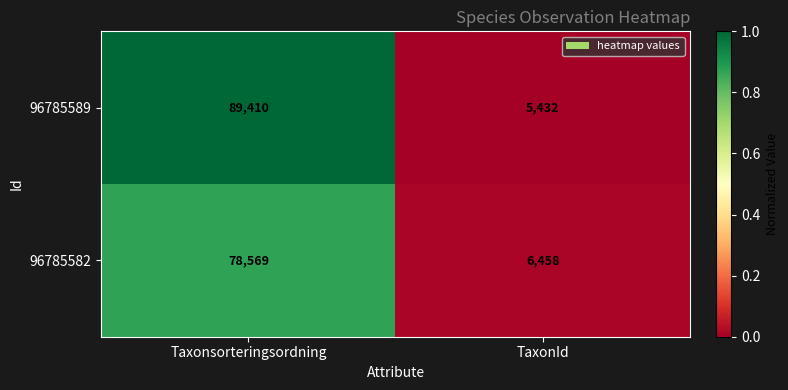

What is the difference between the 96785589 values at Taxonsorteringsordning and TaxonId?

83978